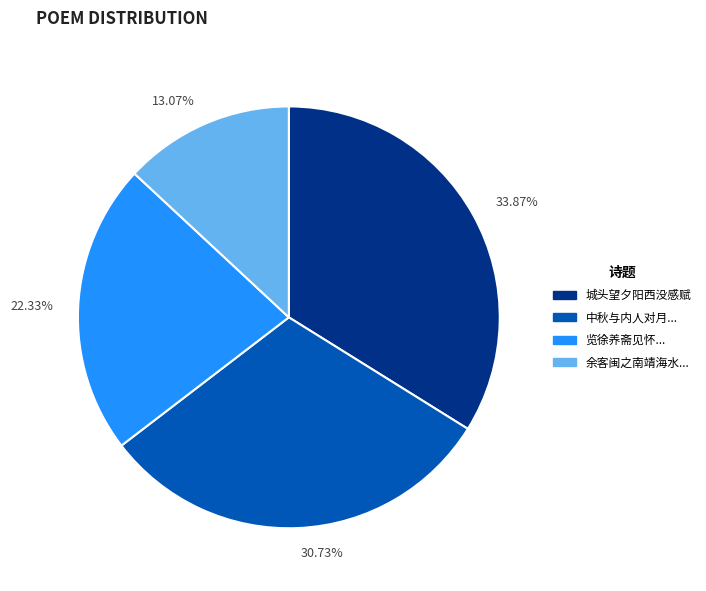

Is there any slice that represents more than half of the pie?

No